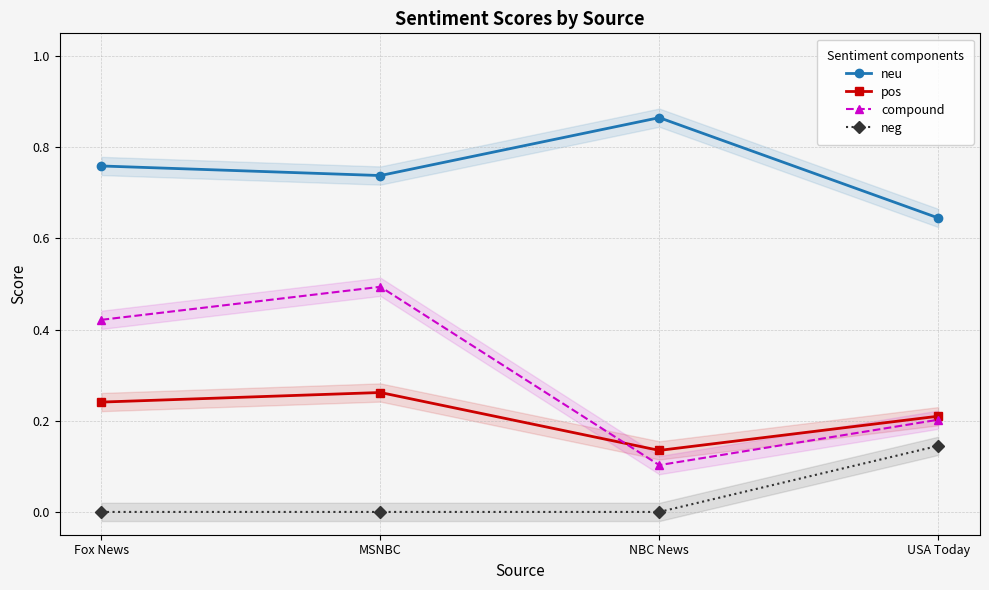

What is the spread (max minus min) of values at MSNBC?

0.7